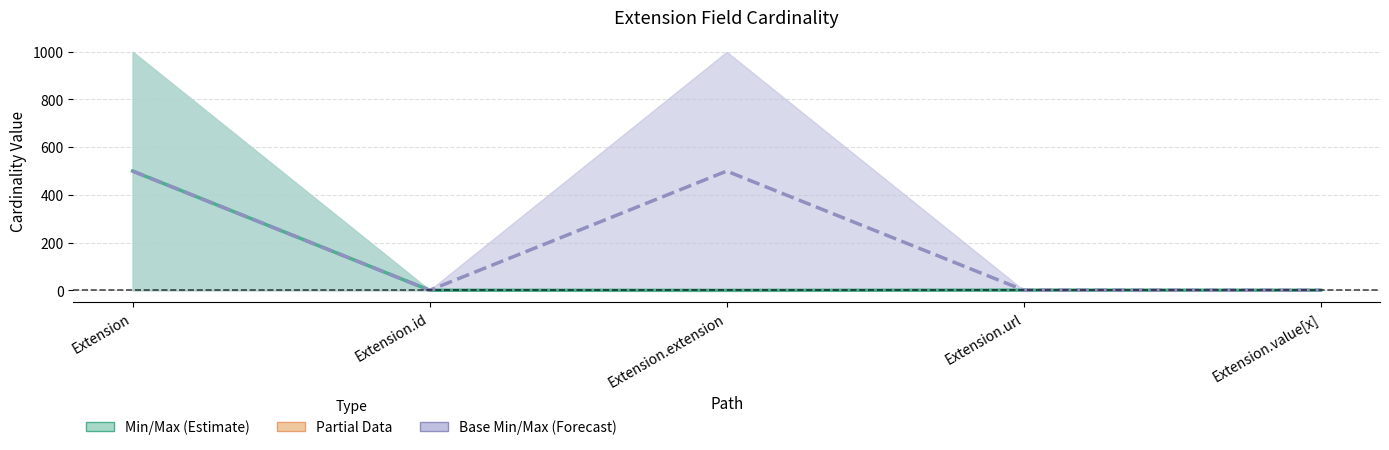

What is the label of the 3rd point from the right?

Extension.extension